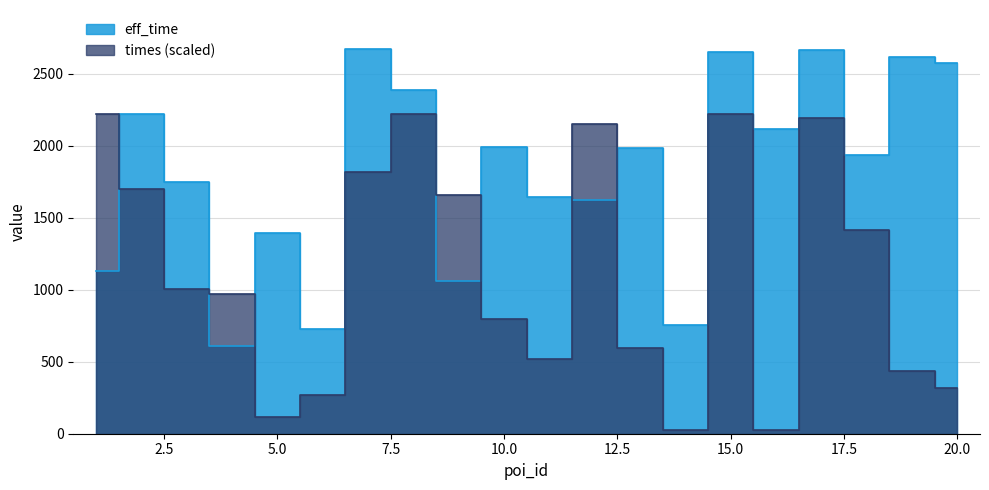

Reading left to right, what are all the values shown in this chart?

eff_time: 1129.0	2219.0	1745.0	606.0	1391.0	726.0	2675.0	2389.0	1061.0	1994.0	1644.0	1620.0	1987.0	754.0	2648.0	2117.0	2667.0	1939.0	2617.0	2576.0
times: 2222.5	1697.9	1008.4	968.9	116.6	267.5	1819.2	2222.4	1657.5	799.1	515.7	2150.7	593.4	22.6	2222.5	26.9	2189.3	1416.6	432.7	318.6